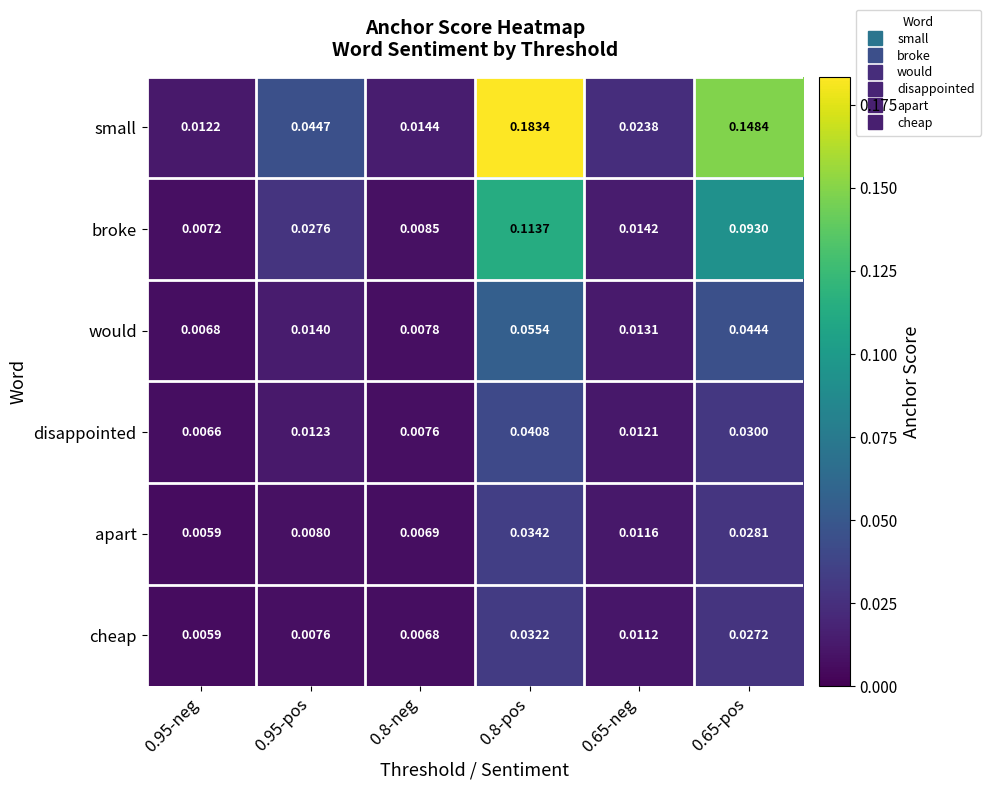

At which category is the sum across all series the highest?

0.8-pos